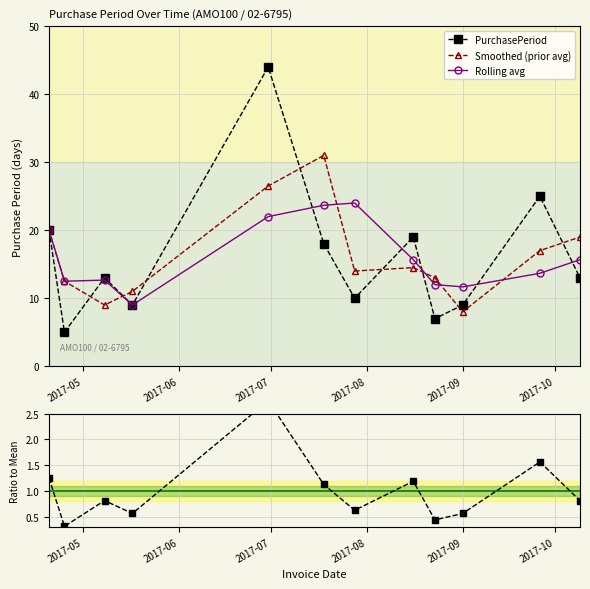

Reading left to right, what are all the values shown in this chart?

PurchasePeriod: 20.0	5.0	13.0	9.0	44.0	18.0	10.0	19.0	7.0	9.0	25.0	13.0
Smoothed (prior avg): 20.0	12.5	9.0	11.0	26.5	31.0	14.0	14.5	13.0	8.0	17.0	19.0
Rolling avg: 20.0	12.5	12.7	9.0	22.0	23.7	24.0	15.7	12.0	11.7	13.7	15.7
Ratio to mean: 1.2	0.3	0.8	0.6	2.8	1.1	0.6	1.2	0.4	0.6	1.6	0.8